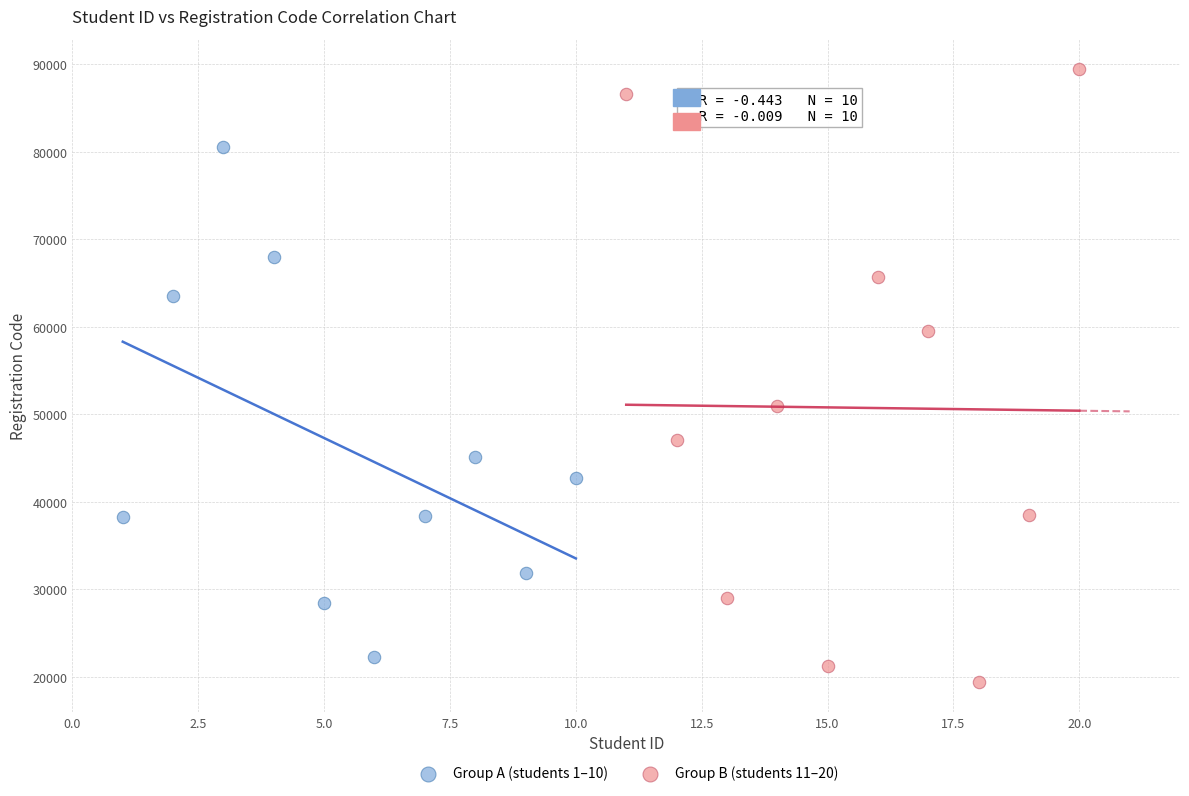

Which series has the largest Y range (max minus min)?

Group B (students 11–20)